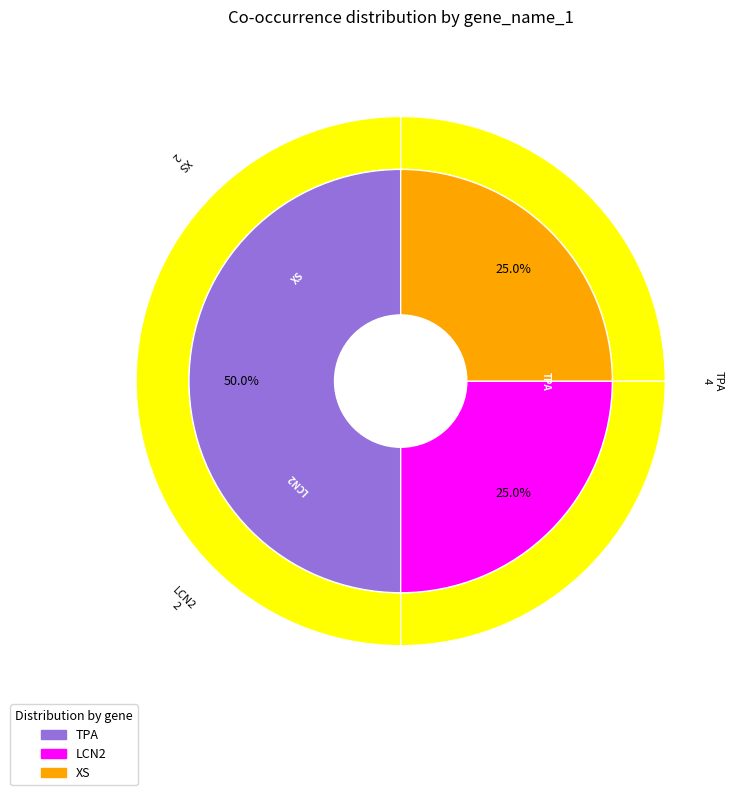

How many segments does this pie chart have?

3